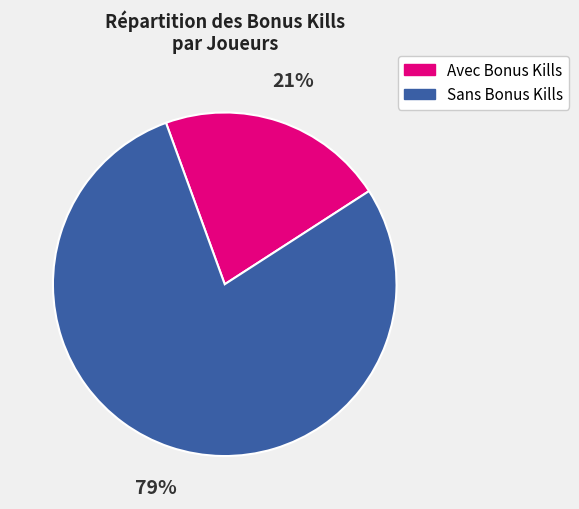

Is there any slice that represents more than half of the pie?

Yes